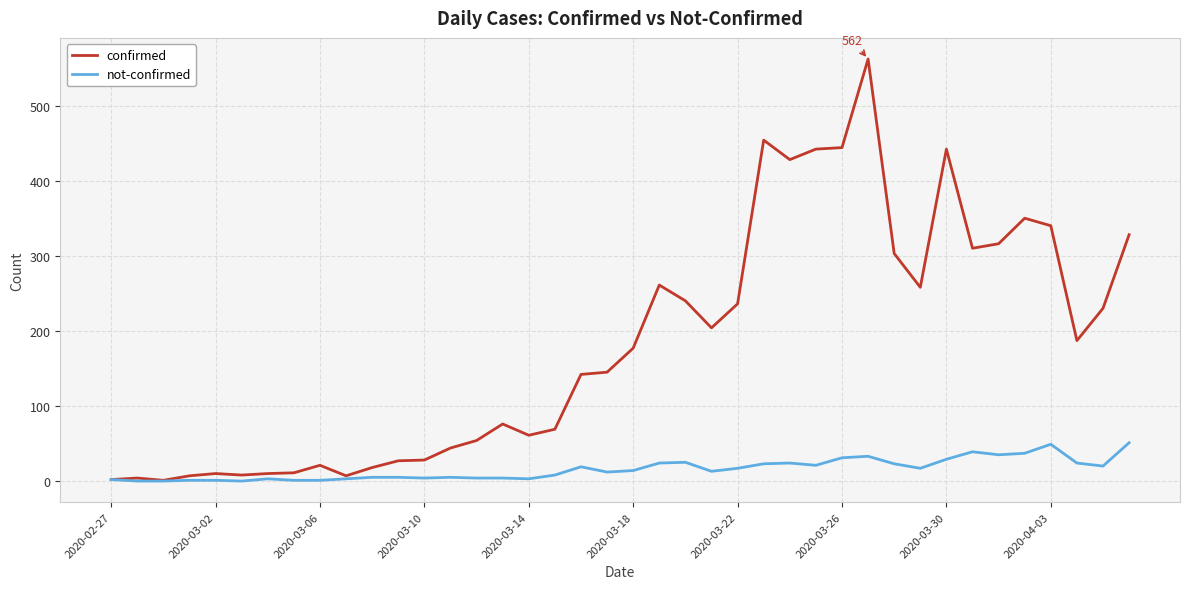

Which series has the largest total across all categories?

confirmed